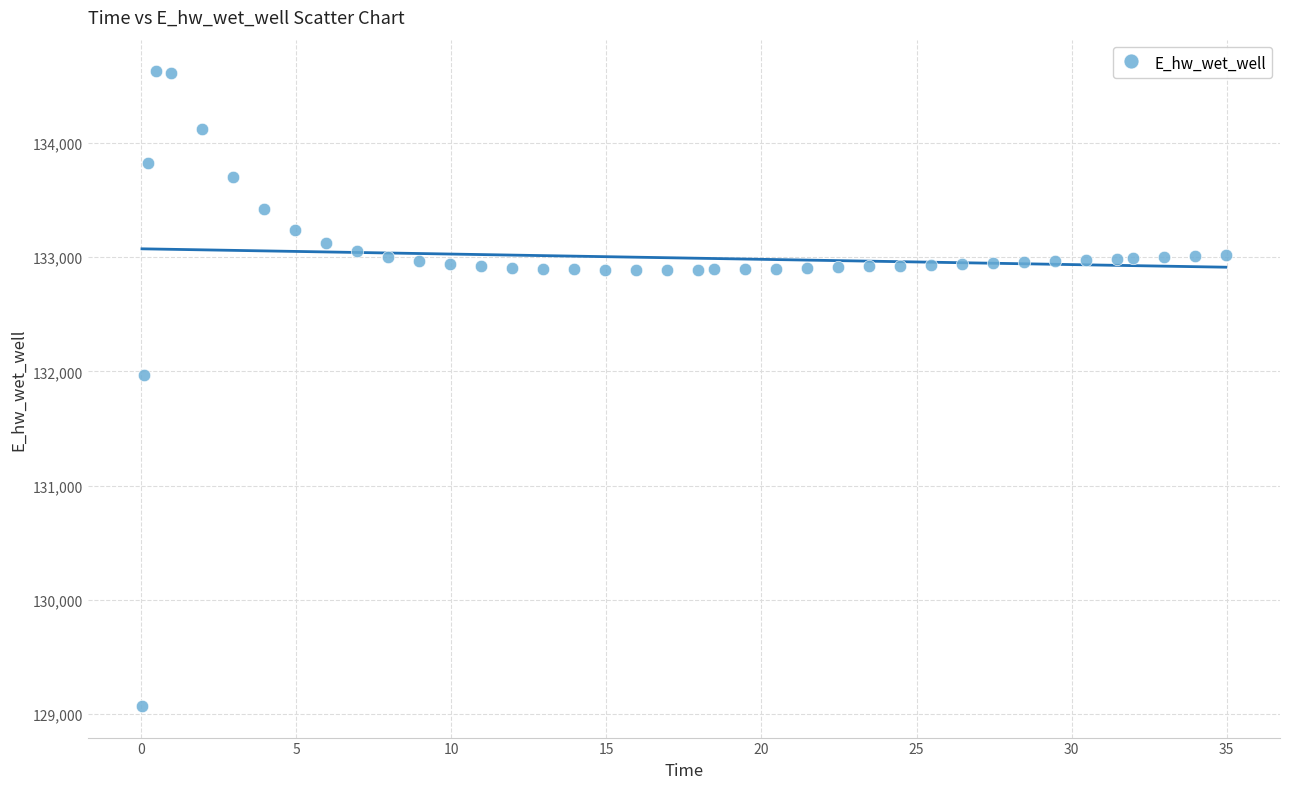

What Y value in the scatter plot is closest to 131849?

131970.0